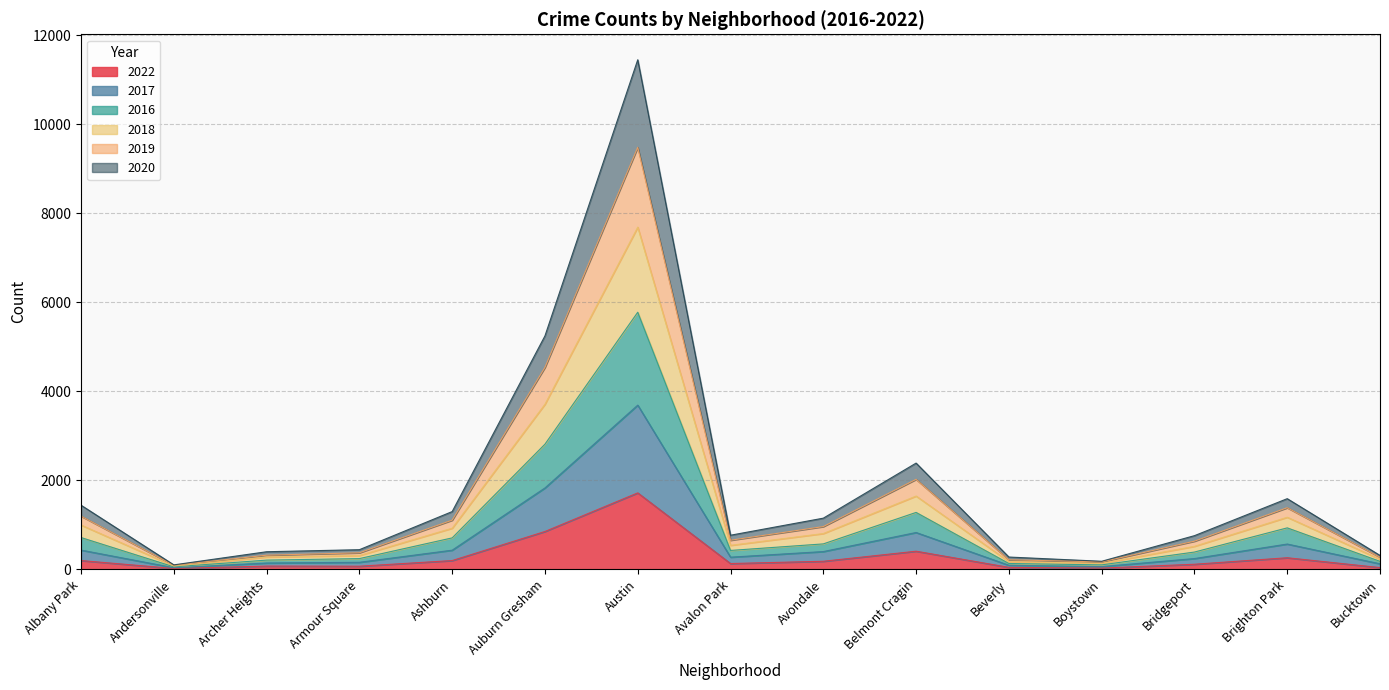

Which category has the lowest value across all series?

Andersonville